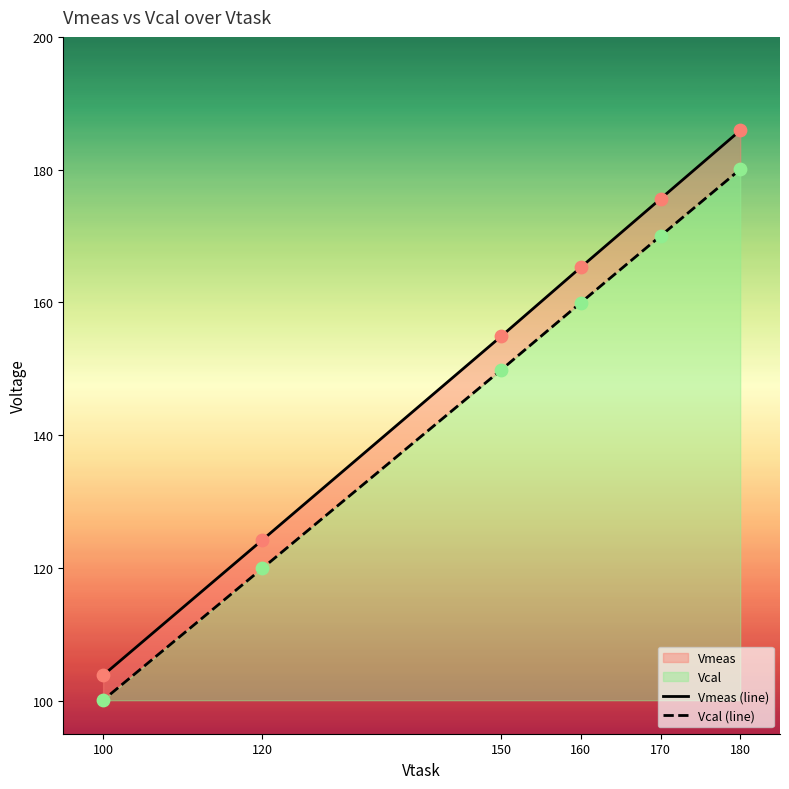

Which series has the largest total across all categories?

Vmeas (line)